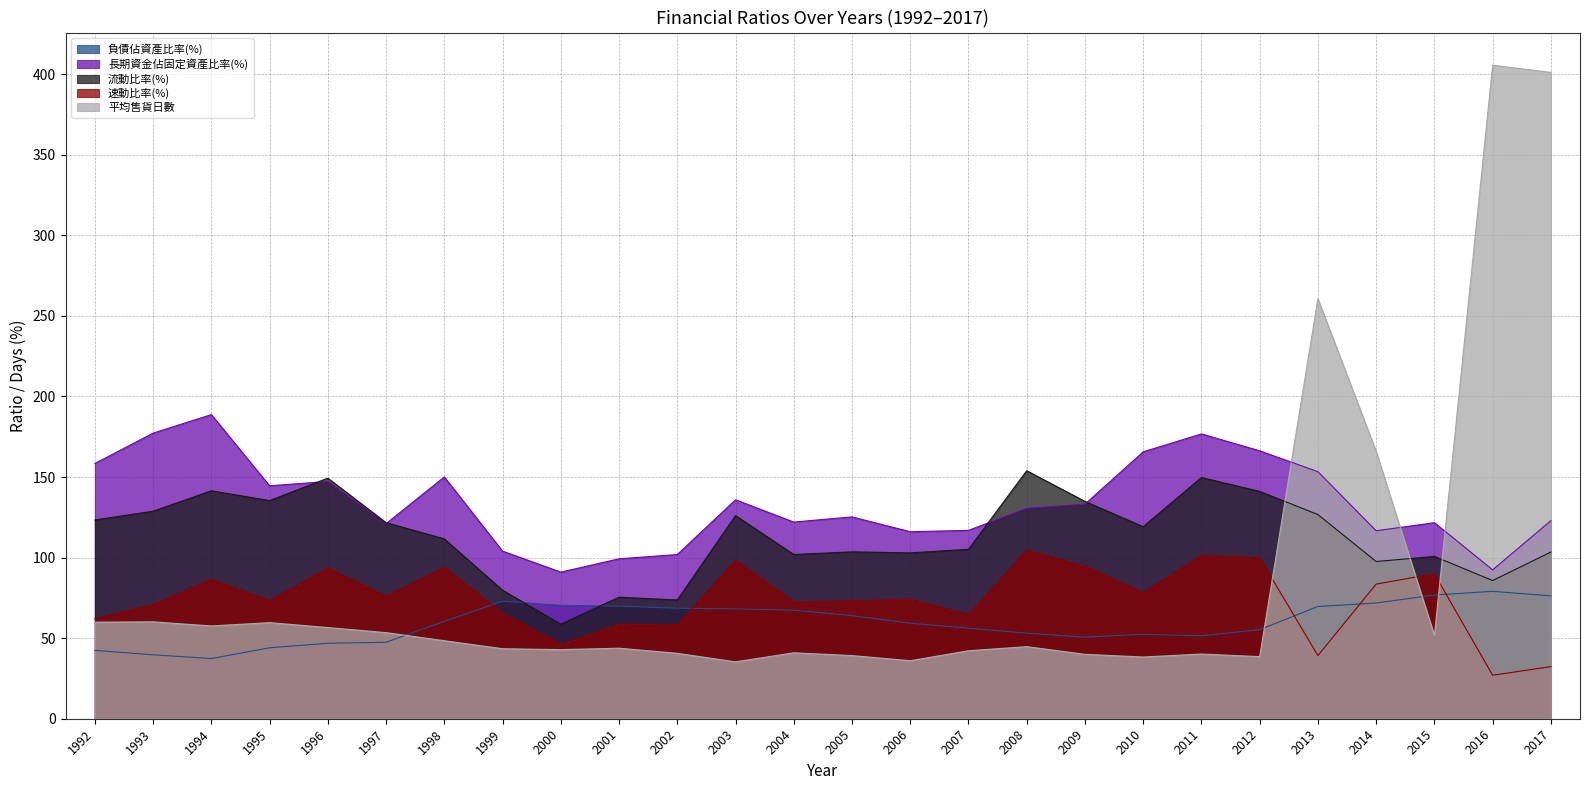

What is the spread (max minus min) of values at 1999?

60.6